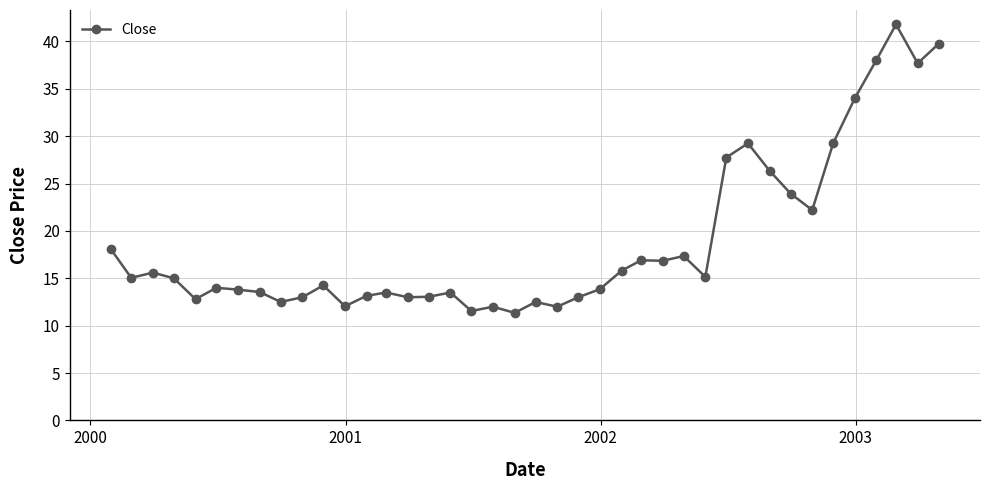

What is the greatest value displayed?

41.8